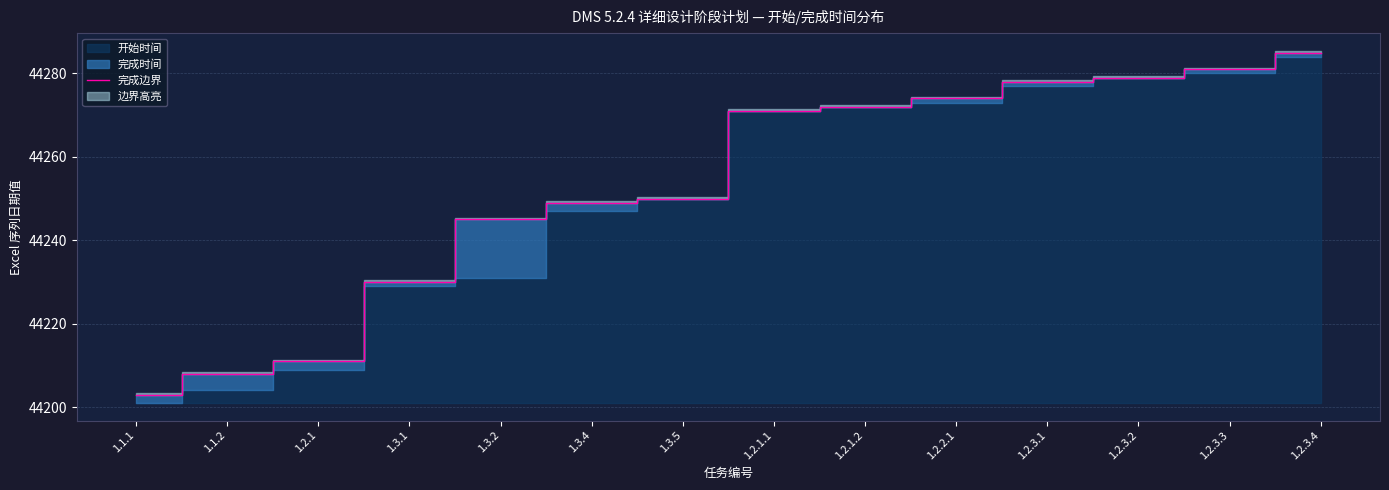

What is the difference between the second highest and second lowest values?

73